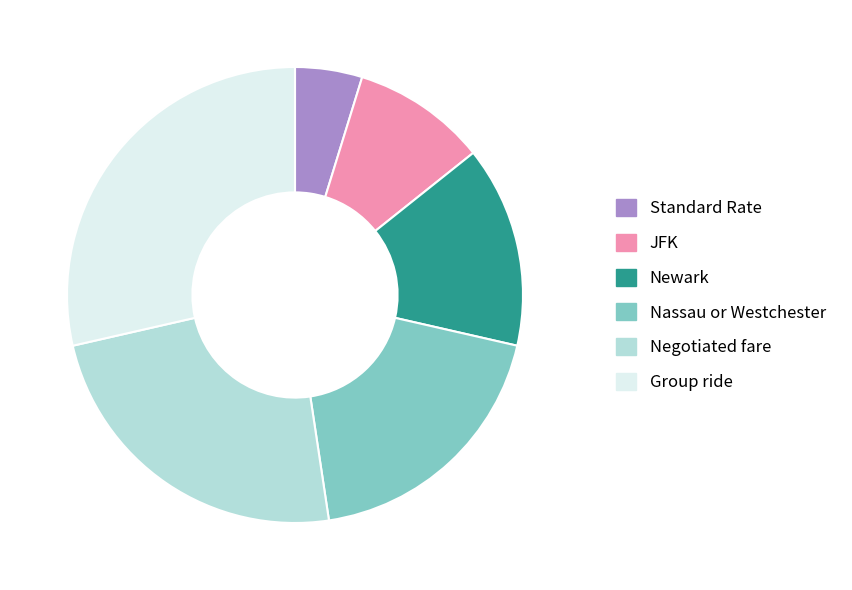

Do JFK and Nassau or Westchester together represent more than half of the pie?

No